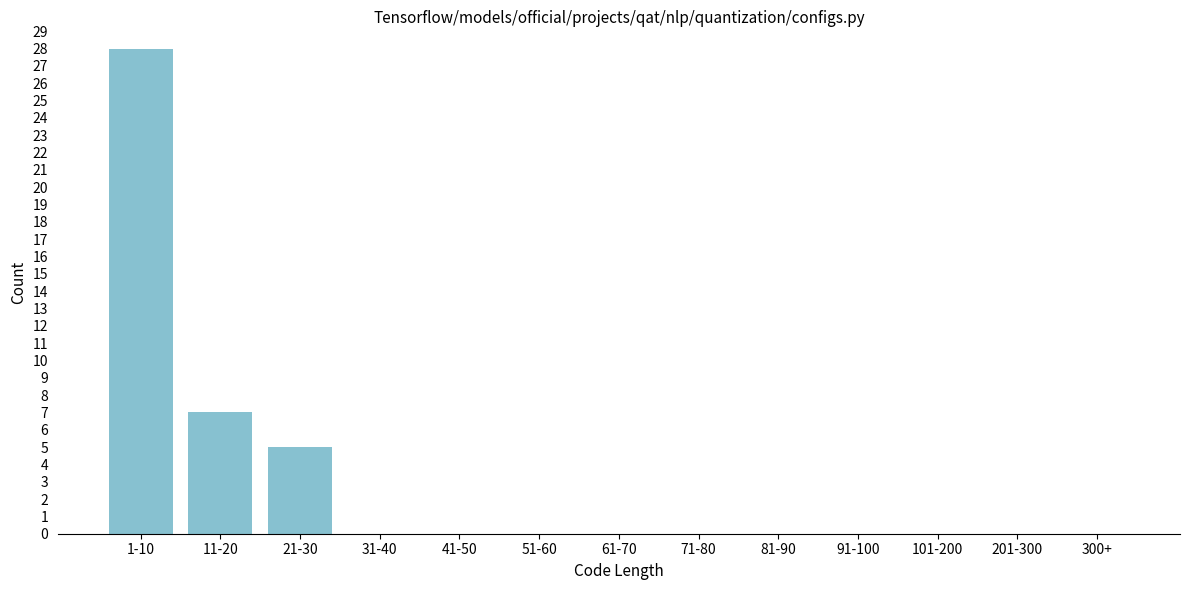

Reading left to right, list all the values displayed in this chart.

1-10=28	11-20=7	21-30=5	31-40=0	41-50=0	51-60=0	61-70=0	71-80=0	81-90=0	91-100=0	101-200=0	201-300=0	300+=0